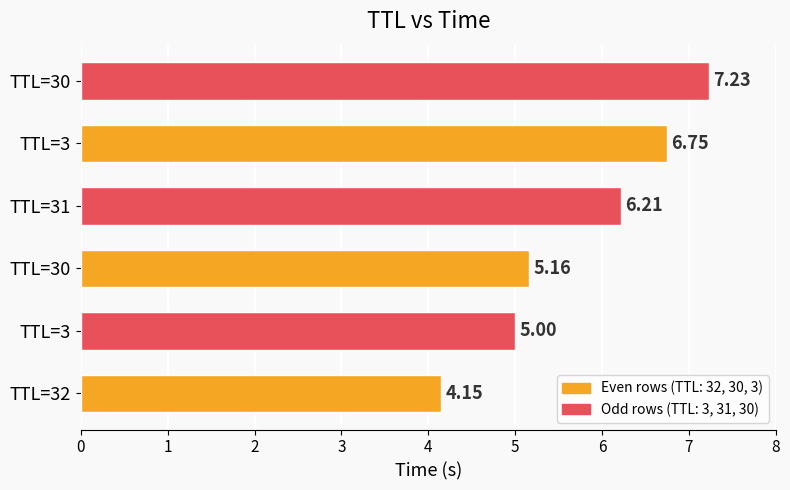

How many values are below 6?

3